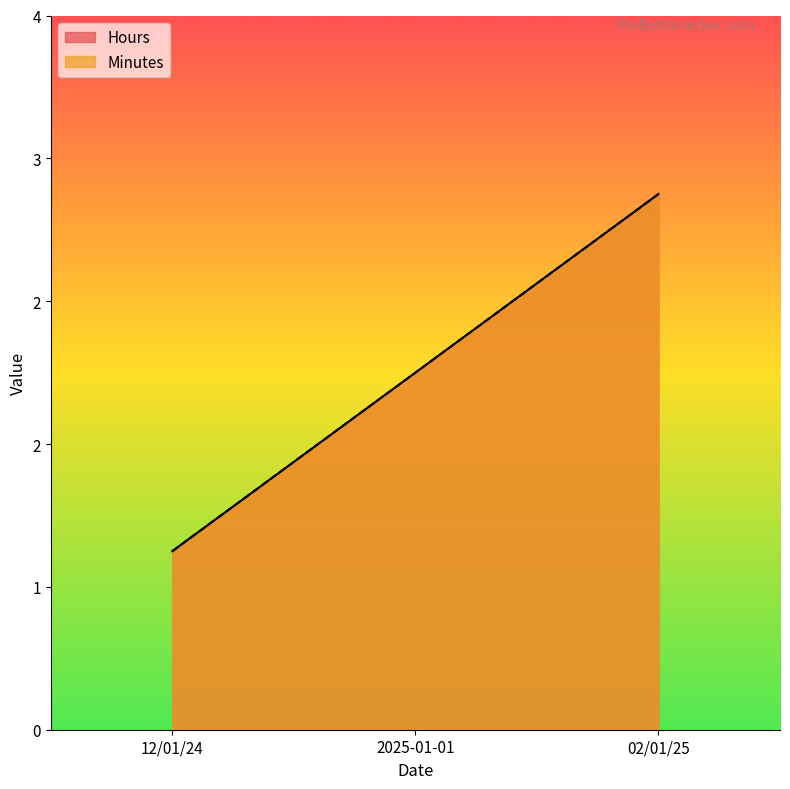

What is the smallest value displayed?

1